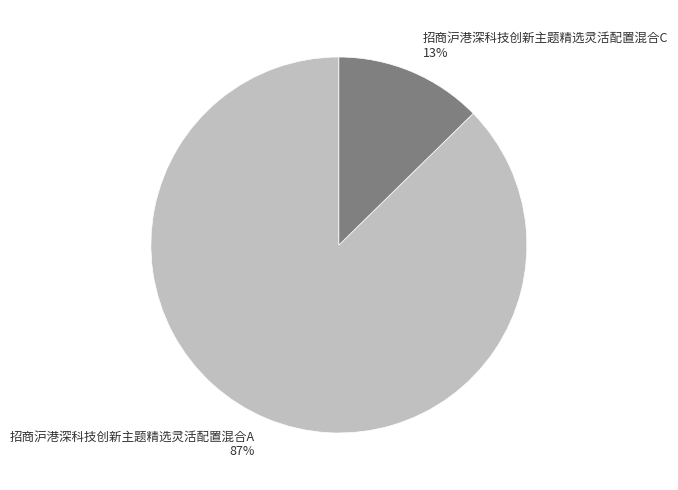

Combined, do 招商沪港深科技创新主题精选灵活配置混合A and 招商沪港深科技创新主题精选灵活配置混合C account for over 50%?

Yes